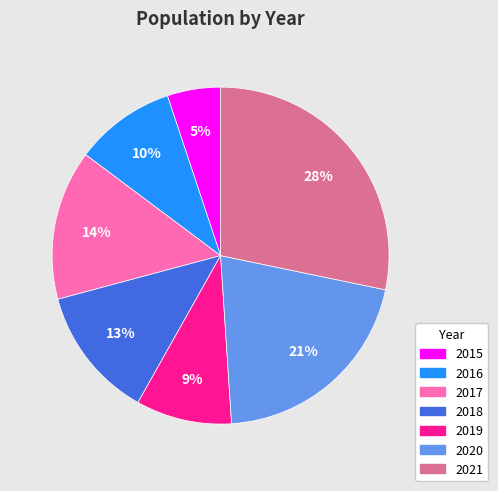

Is it true that 2021 is 18% of the pie?

False